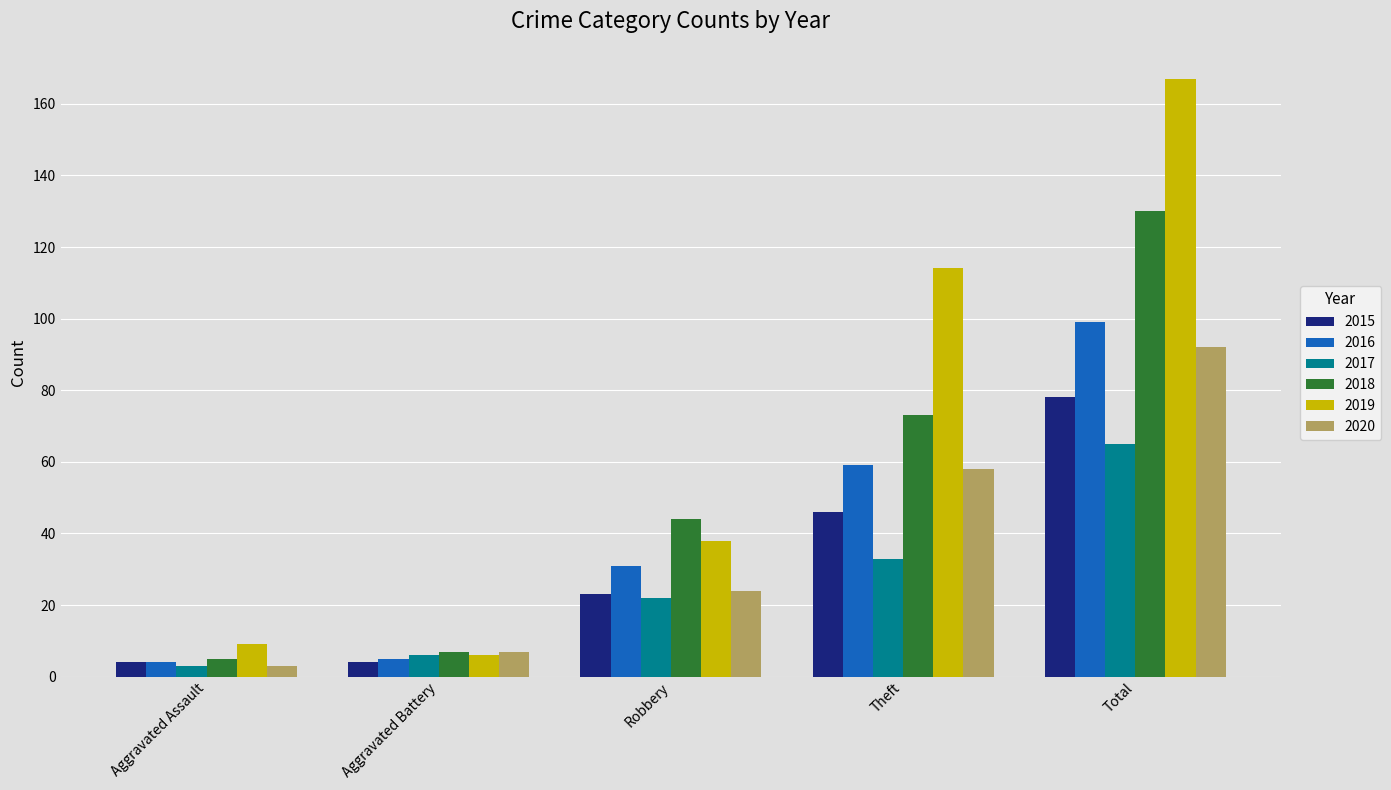

Are the bars horizontal?

No